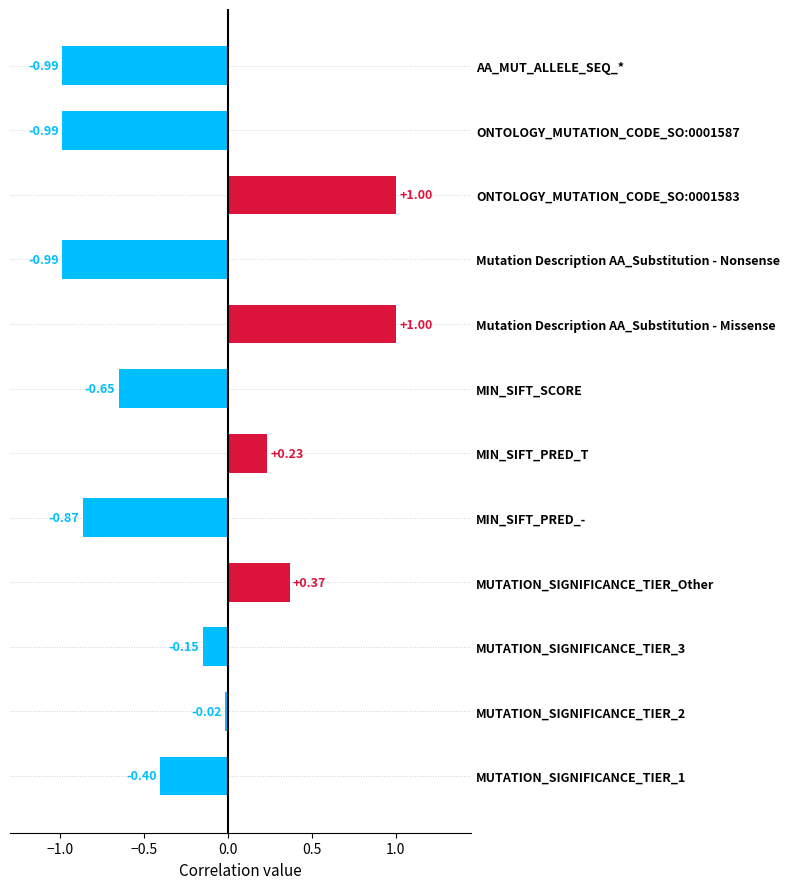

What is the difference between the values at MIN_SIFT_SCORE and MIN_SIFT_PRED_T?

0.9